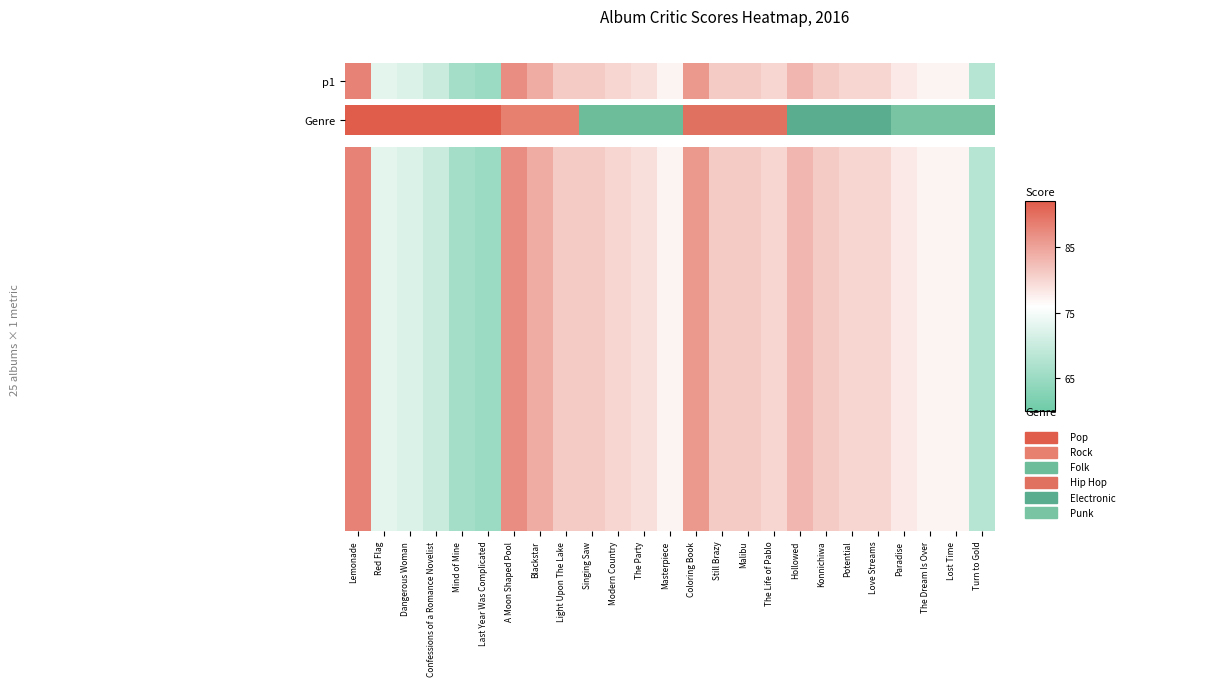

At which label does the data first exceed 80?

Lemonade